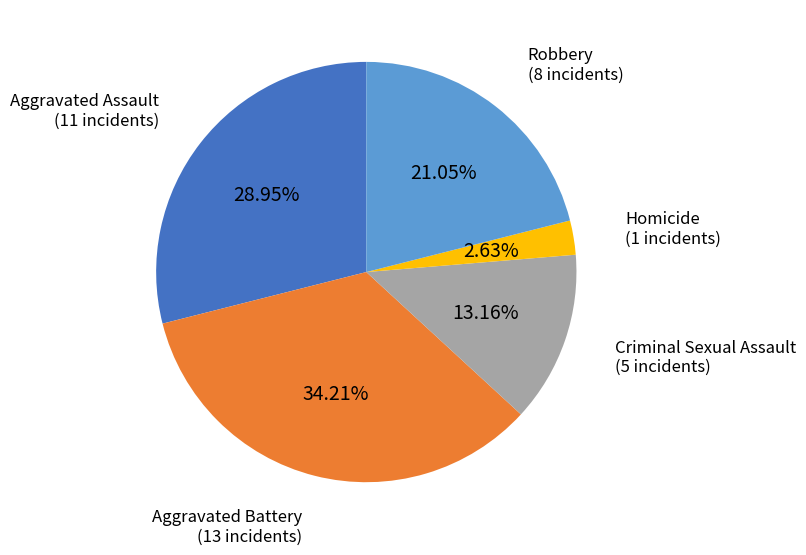

Does any single category account for the majority?

No